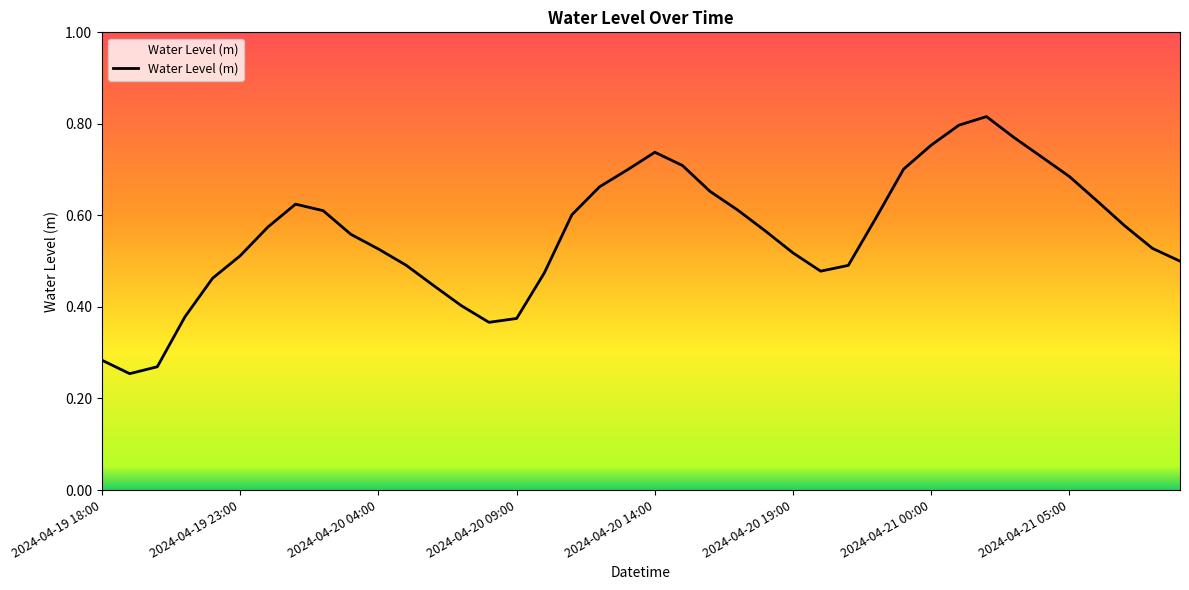

Reading left to right, list all the values displayed in this chart.

0.3	0.3	0.3	0.4	0.5	0.5	0.6	0.6	0.6	0.6	0.5	0.5	0.4	0.4	0.4	0.4	0.5	0.6	0.7	0.7	0.7	0.7	0.7	0.6	0.6	0.5	0.5	0.5	0.6	0.7	0.8	0.8	0.8	0.8	0.7	0.7	0.6	0.6	0.5	0.5